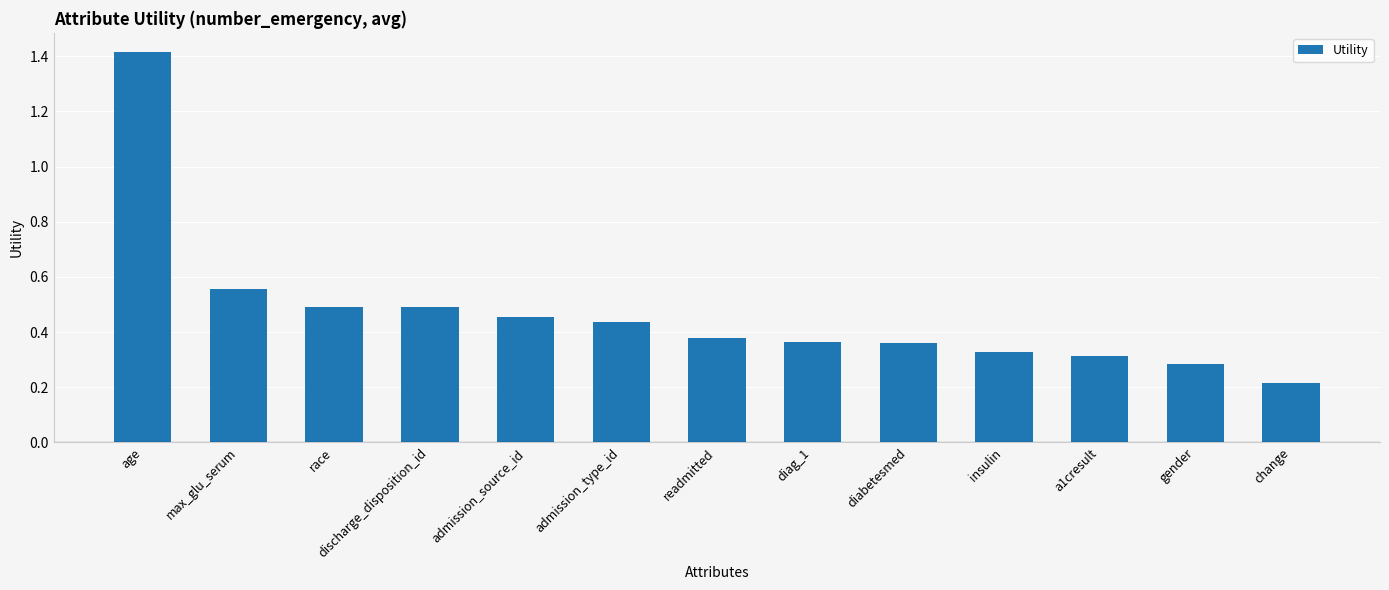

True or false: the data shows 0.5 at age.

False